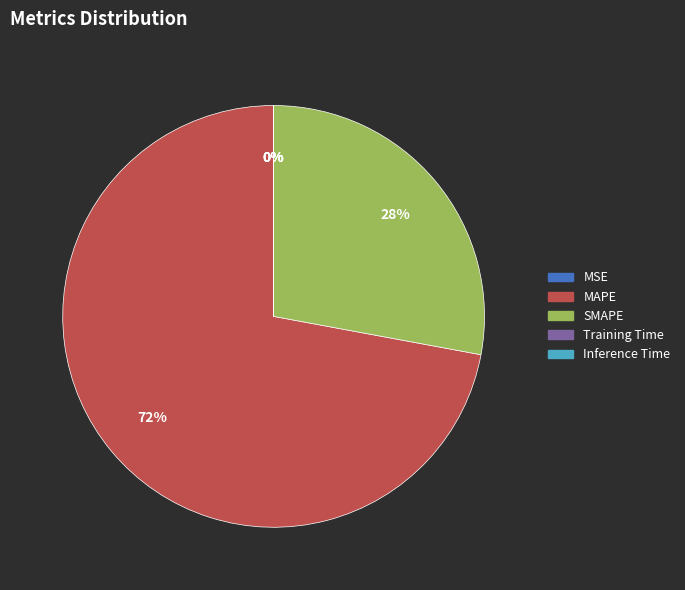

Which category accounts for the majority?

MAPE